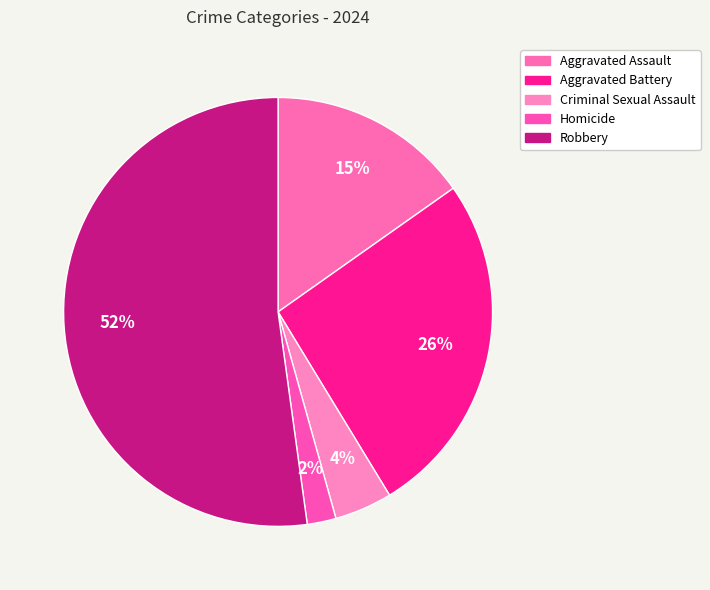

Which slice represents more than half of the pie?

Robbery